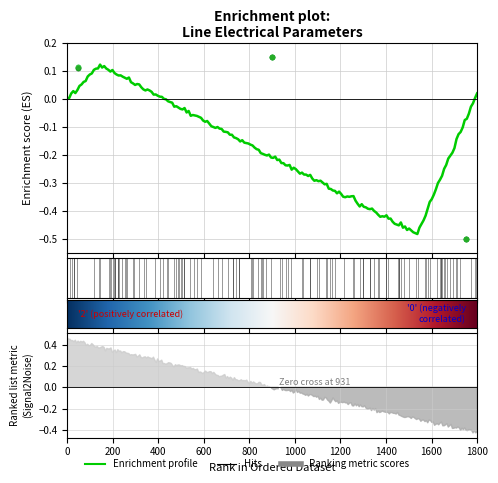

What is the value of the pf_skss_b_from_mw point at the 1st from the left?

0.1